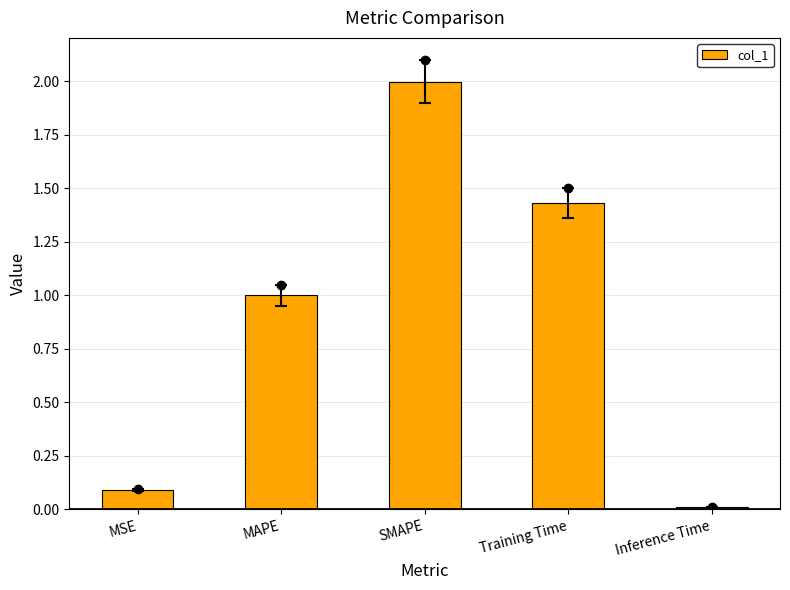

What is the change in value from MSE to SMAPE?

+1.9